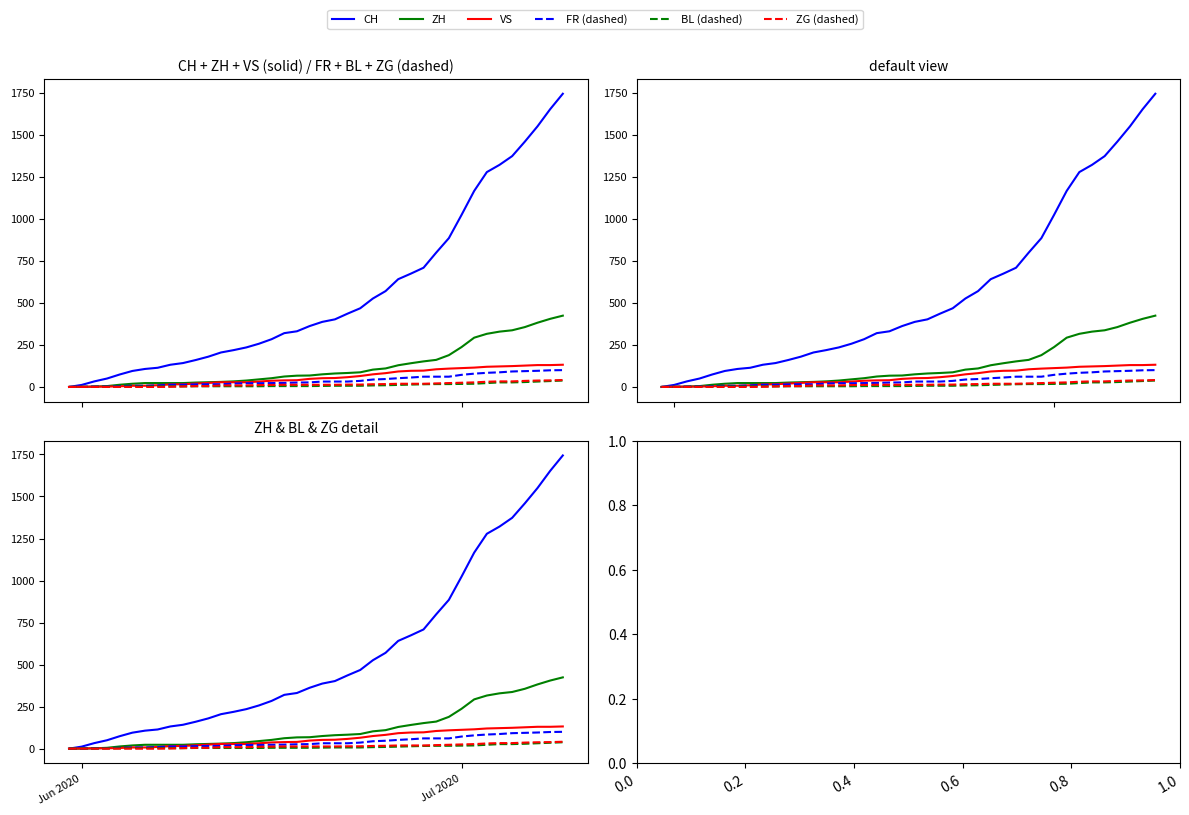

The value of CH at 30 is 207. True or false?

False